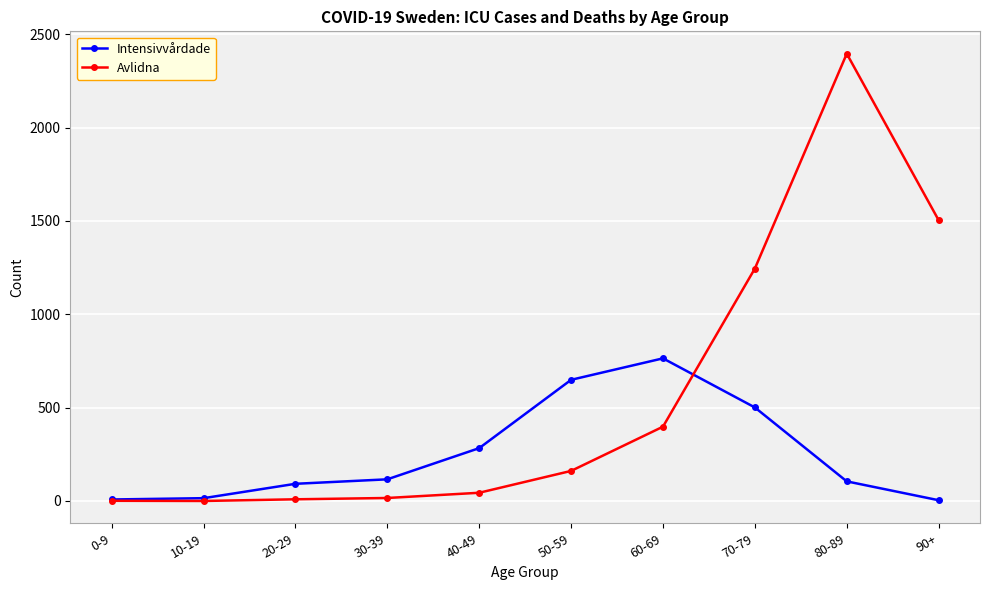

What are all the series names shown in the legend?

Intensivvårdade, Avlidna